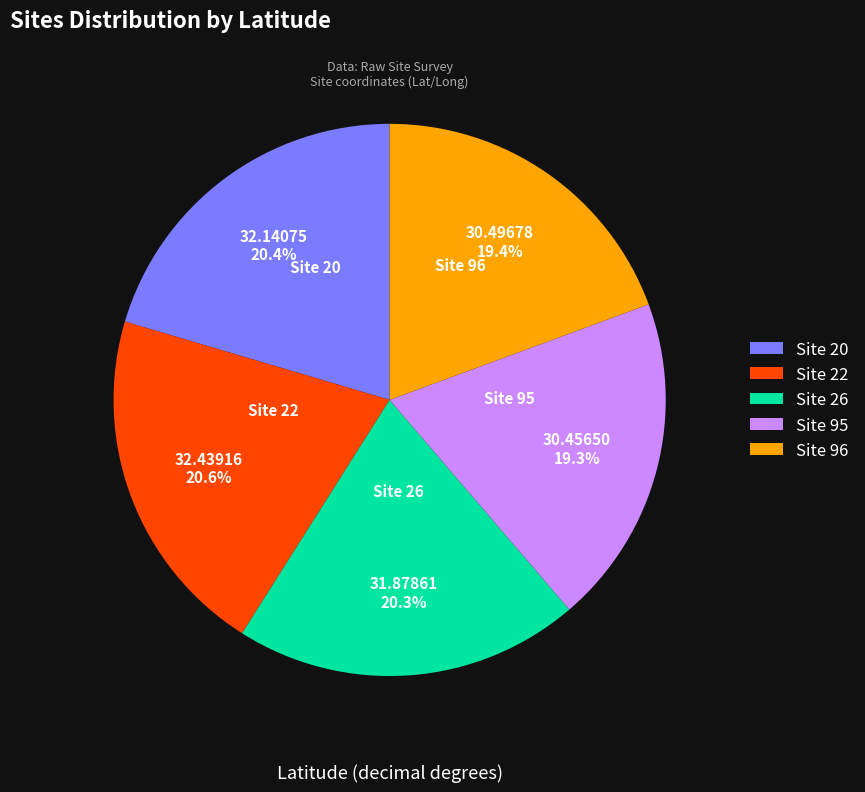

Which has a higher value, Site 22 or Site 95?

Site 22